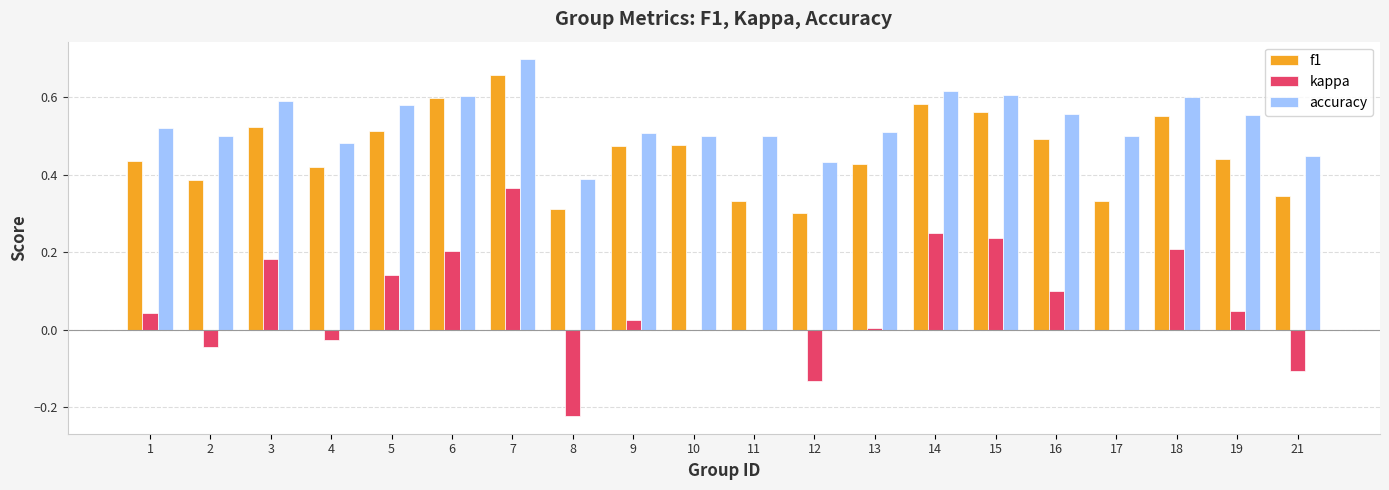

The accuracy series shows 0.6 at 19. True or false?

True